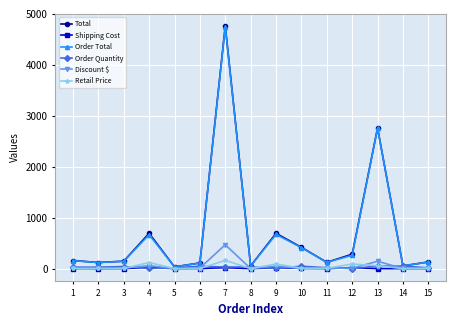

What is the sum of the Retail Price values at 14 and 6?

3.7